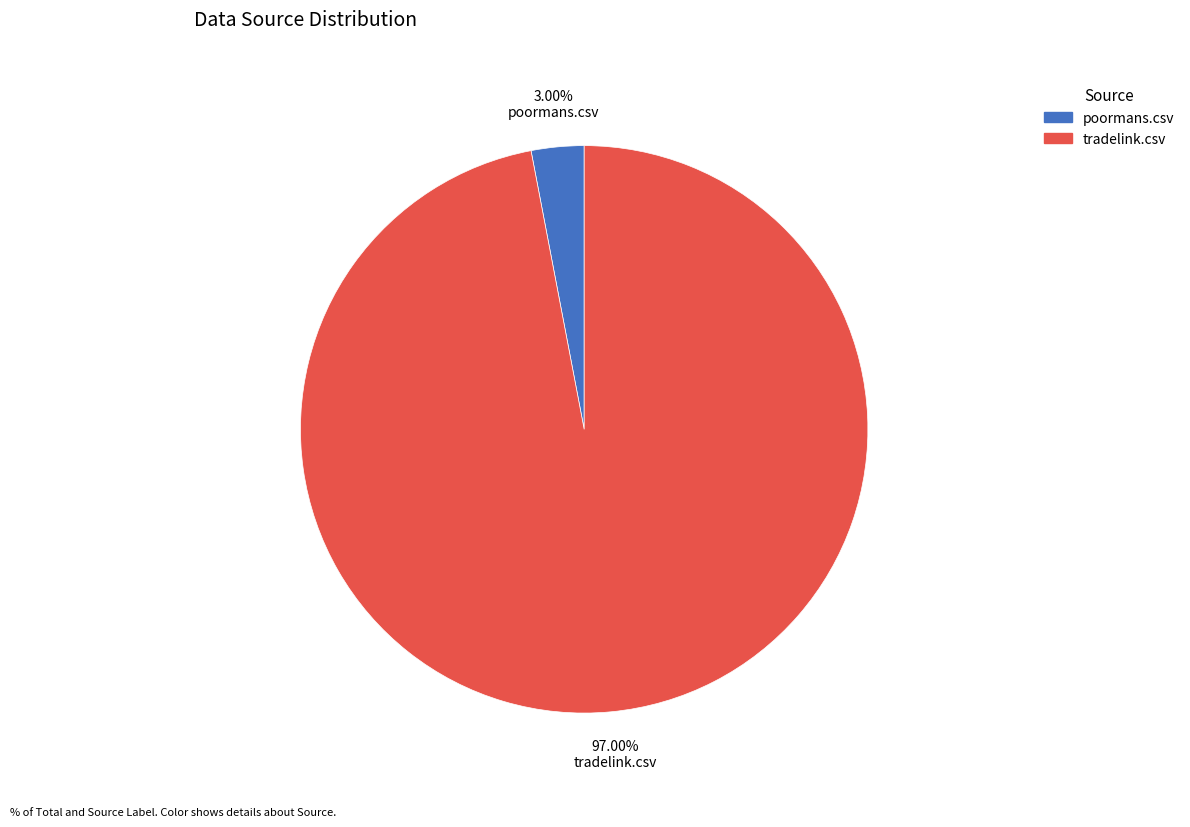

Count the number of slices in the pie.

2